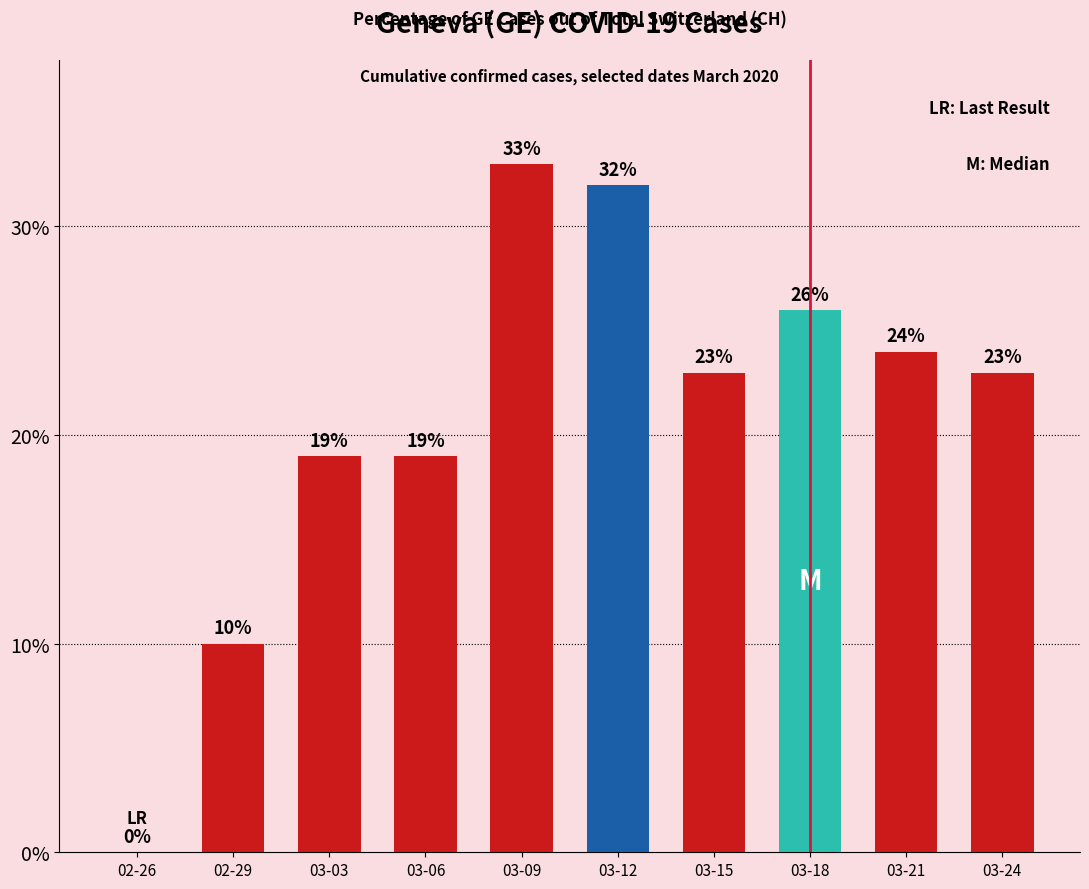

The chart shows a value of 8 at 03-03. True or false?

False